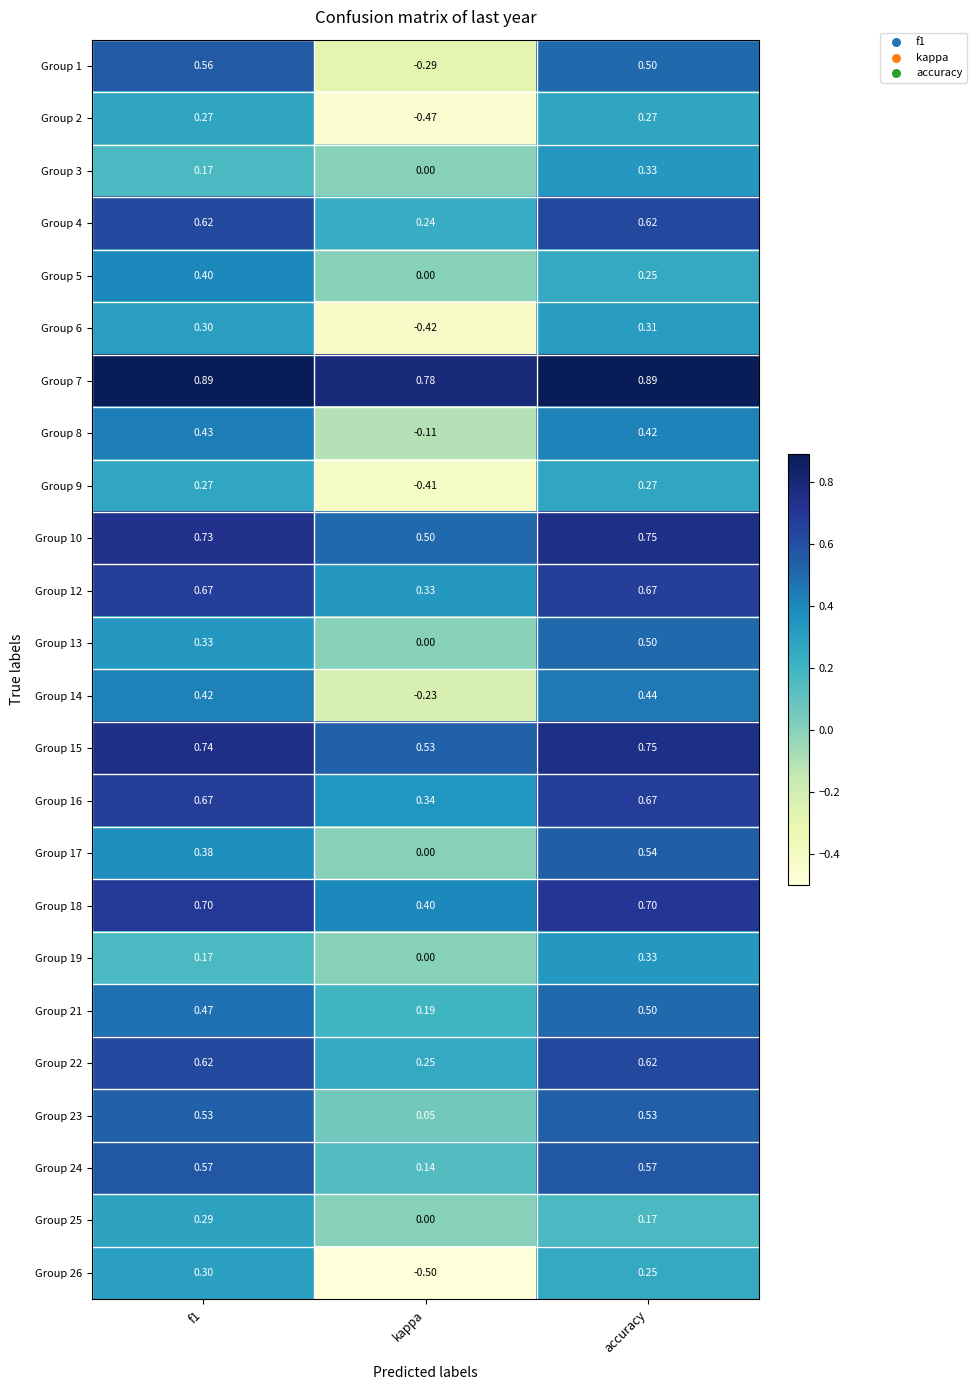

At which category is the sum across all series the highest?

accuracy